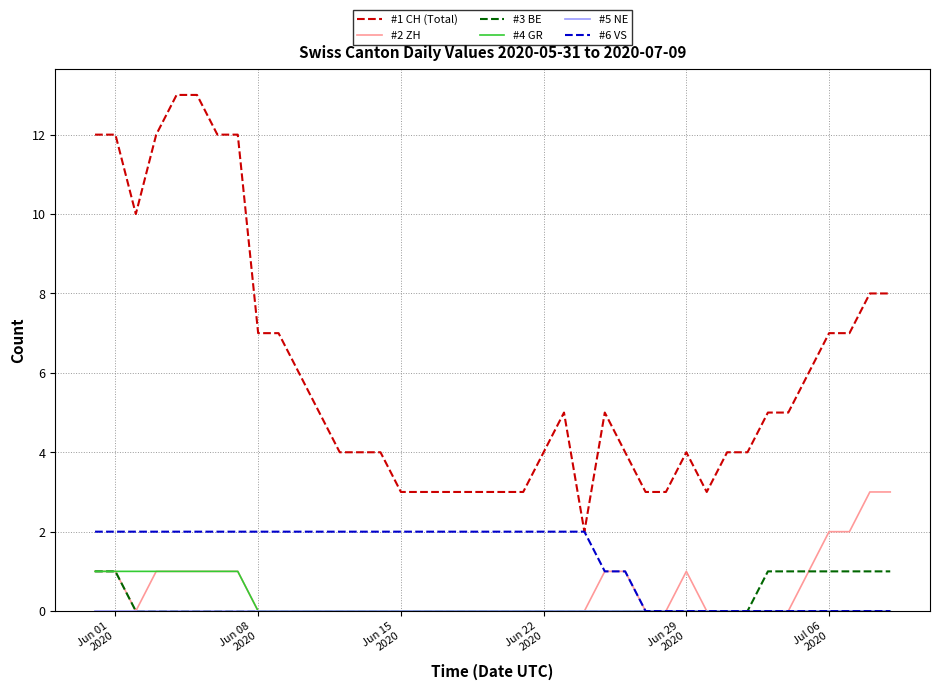

True or false: #1 CH (Total) and #2 ZH intersect in this chart.

False